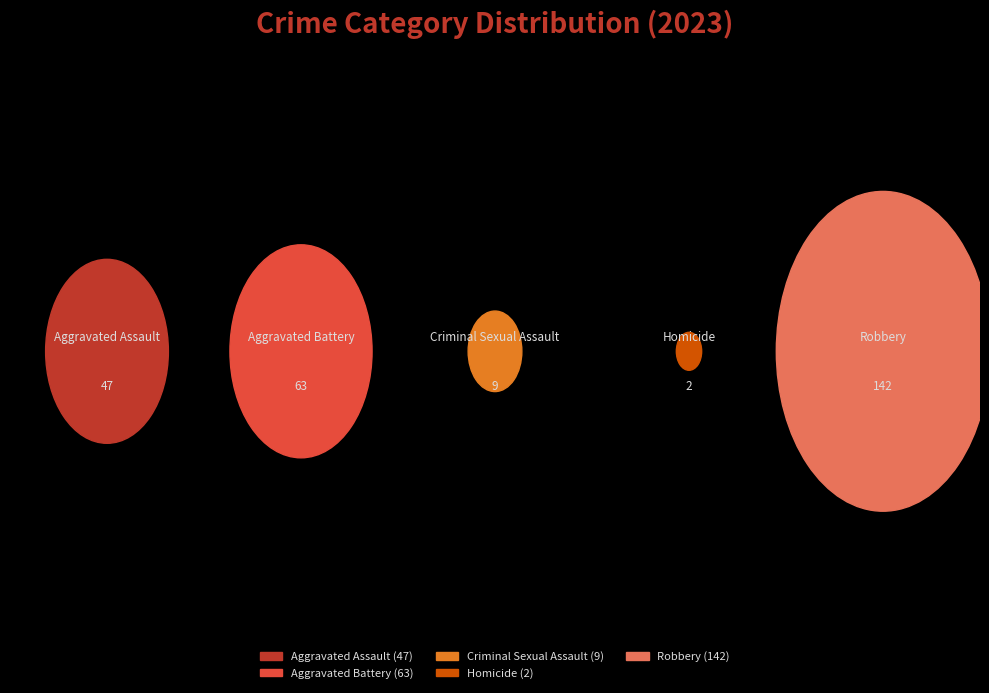

Between Criminal Sexual Assault and Robbery, which is larger?

Robbery